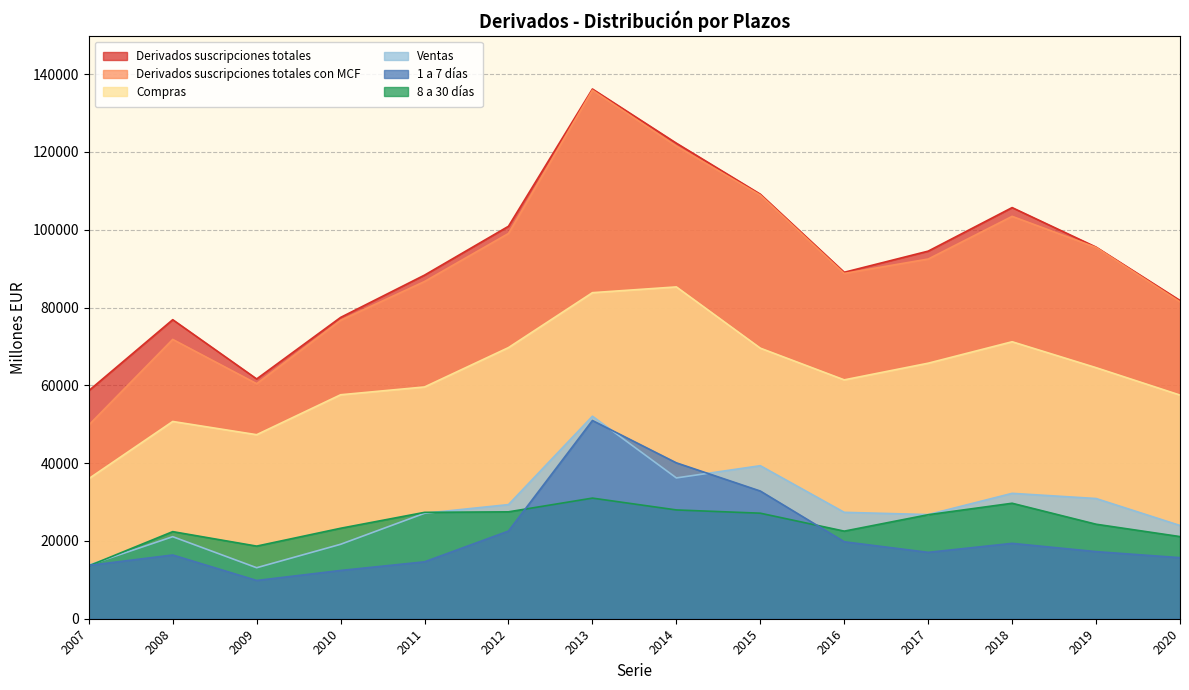

Which has a higher value, 2013 or 2010?

2013